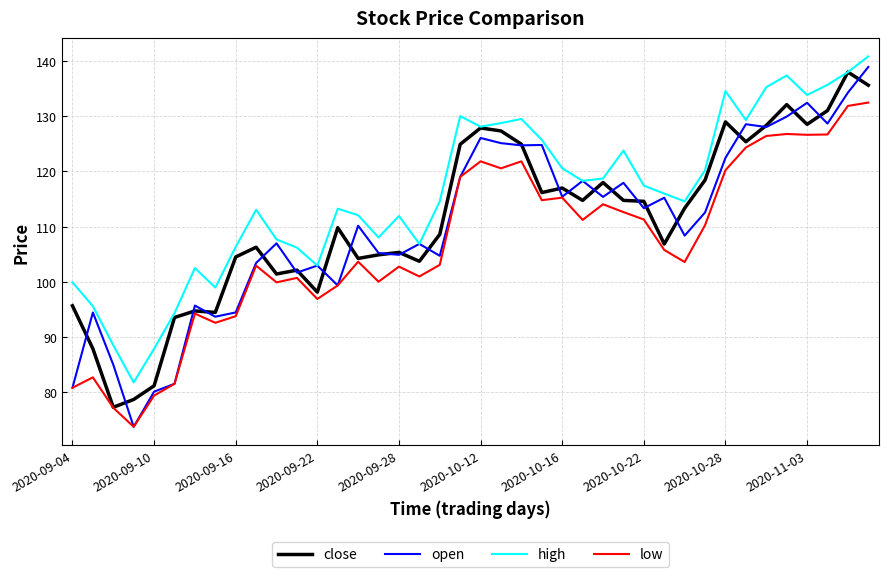

Which series has the widest spread of values?

open